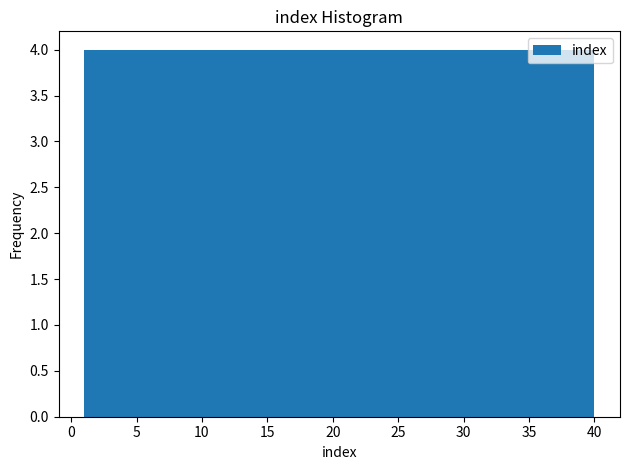

Reading left to right, list every bar in this chart as the range it spans on the x-axis followed by its height. Neither the bar edges nor the heights are printed on the chart, so give them approximately, as read against the axes.

1.0 to 4.9: 4
4.9 to 8.8: 4
8.8 to 12.7: 4
12.7 to 16.6: 4
16.6 to 20.5: 4
20.5 to 24.4: 4
24.4 to 28.3: 4
28.3 to 32.2: 4
32.2 to 36.1: 4
36.1 to 40.0: 4